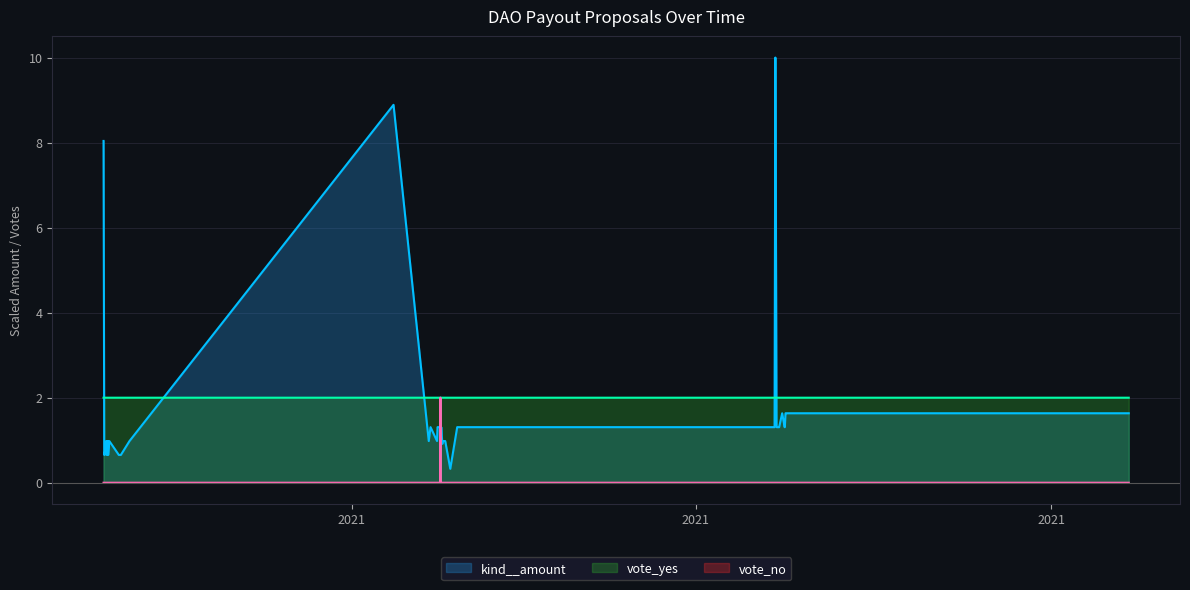

What is the sum of all kind__amount values?

69.3